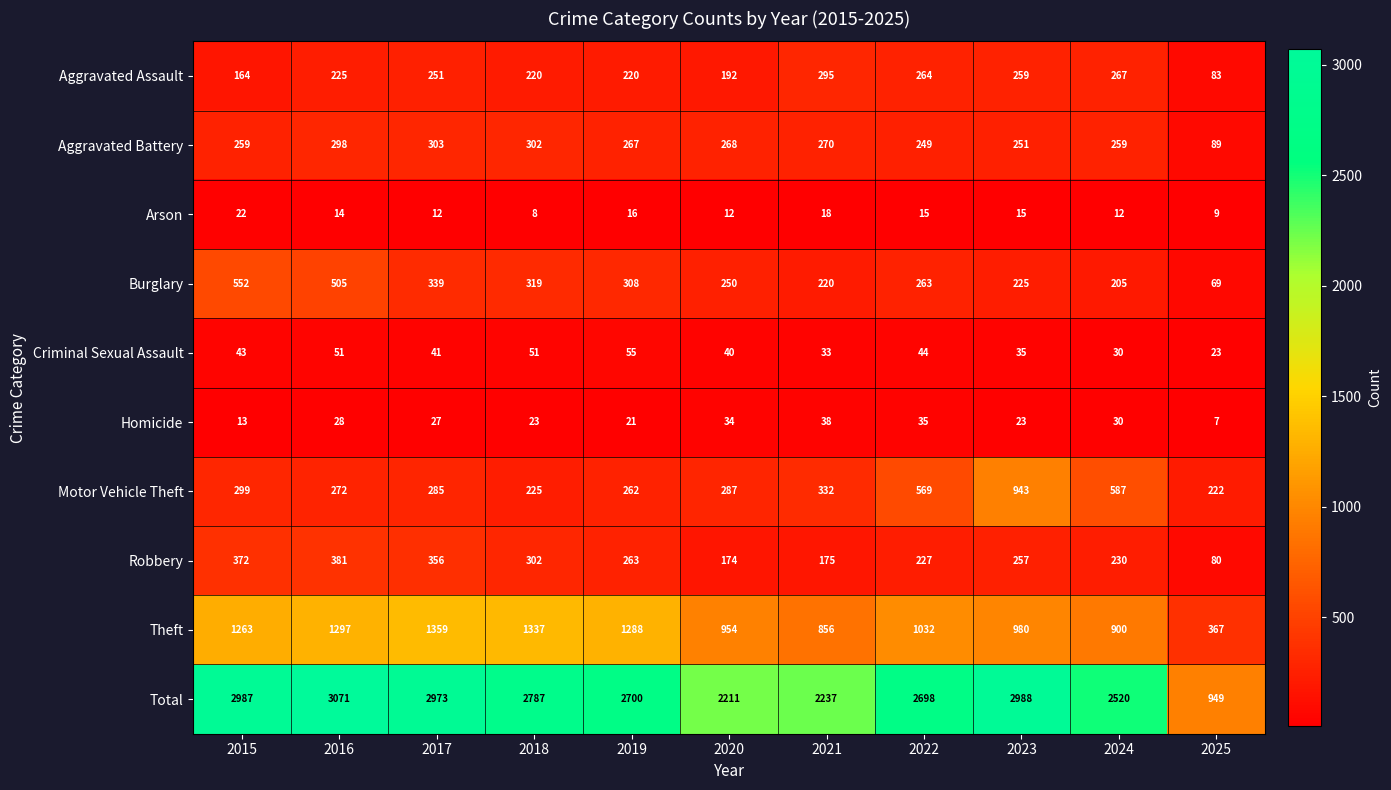

What is the approximate value of Total at 2021?

2237